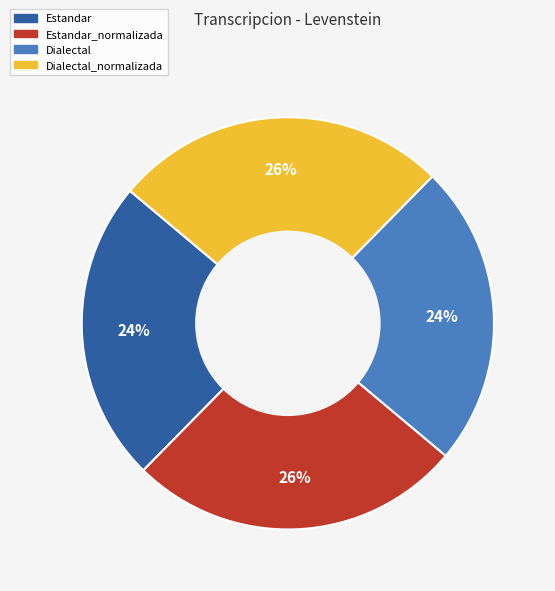

Is there any slice that represents more than half of the pie?

No